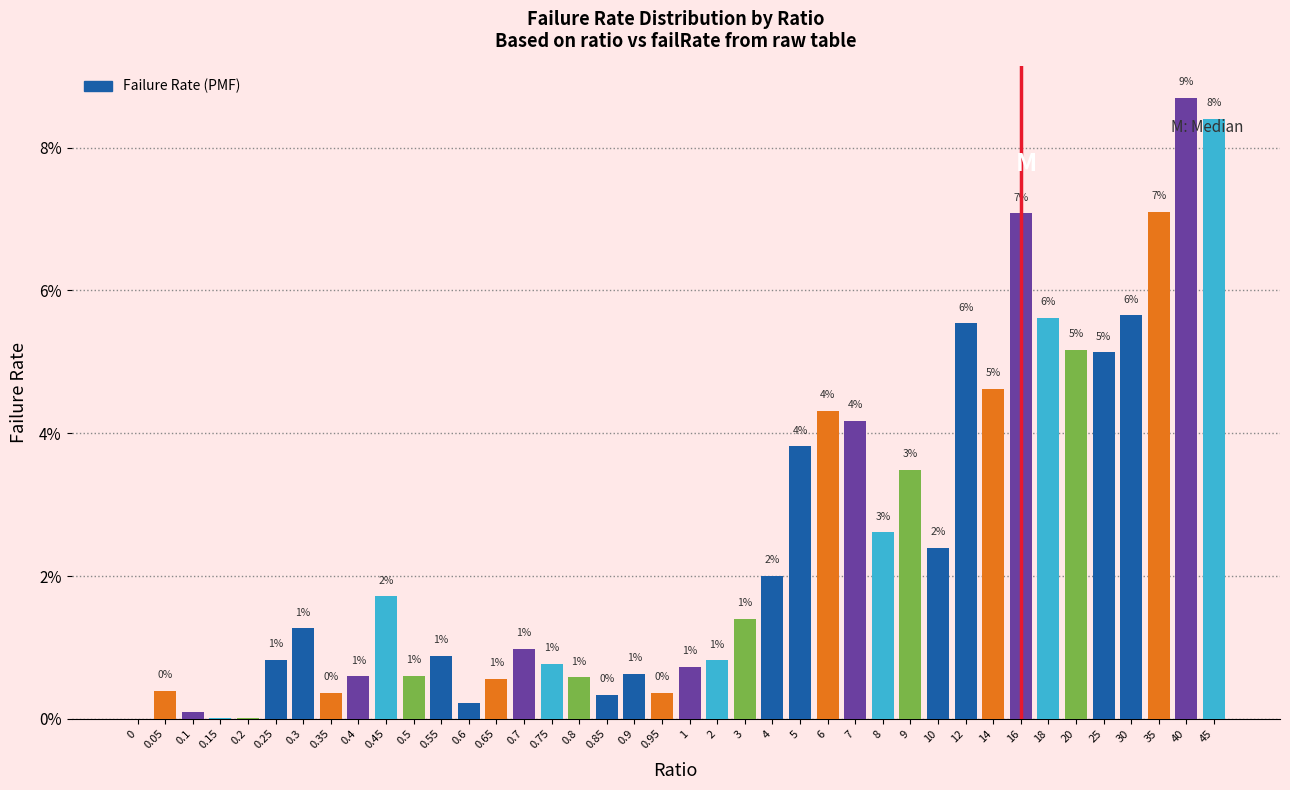

Which has a higher value, 4 or 0.4?

4